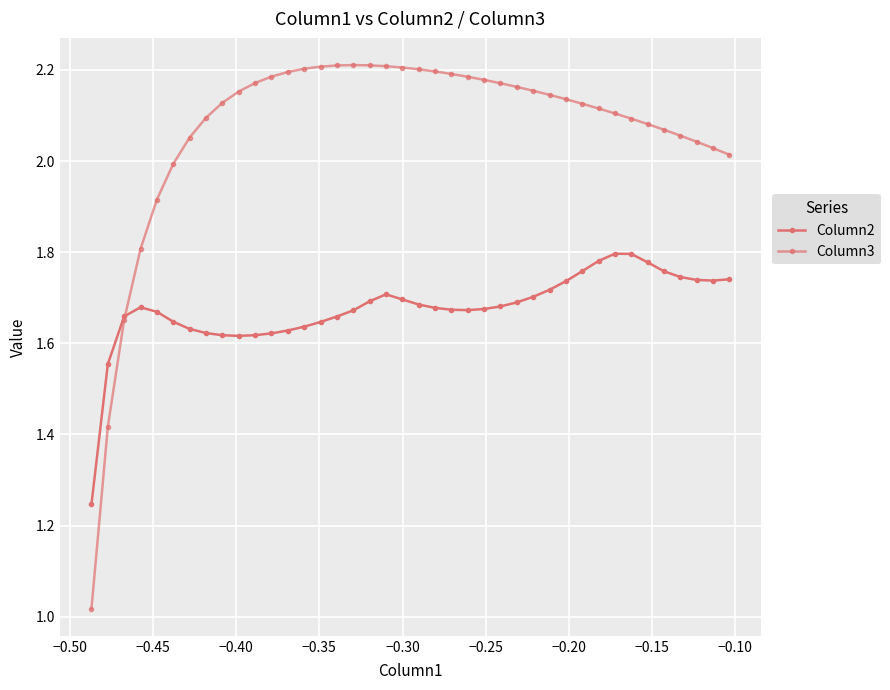

How many interior local peaks does the Column2 series have?

3